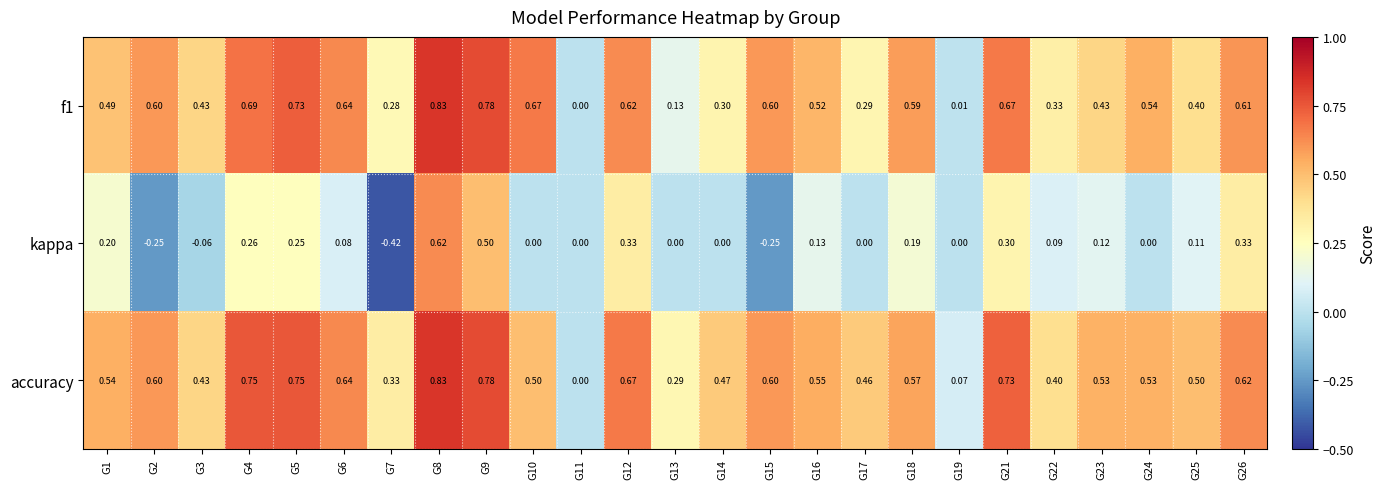

Which series has the largest total across all categories?

accuracy